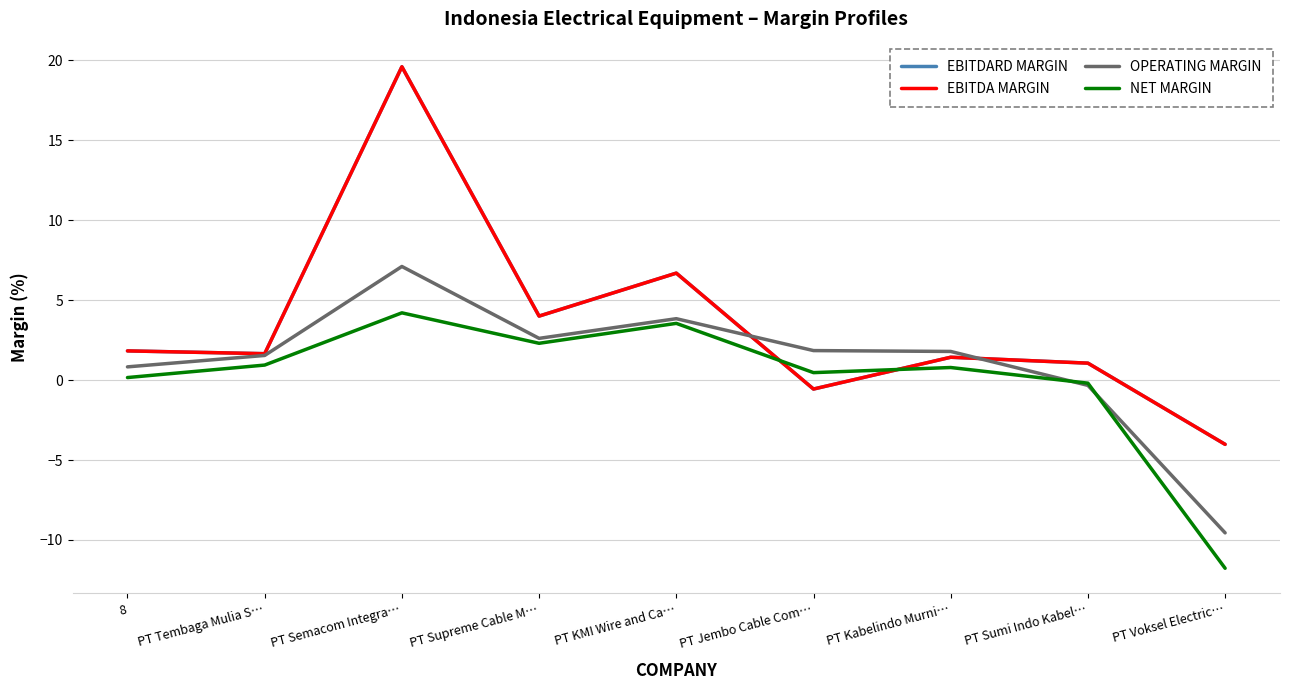

The EBITDA MARGIN series shows 1.9 at PT Sumi Indo Kabel…. True or false?

False